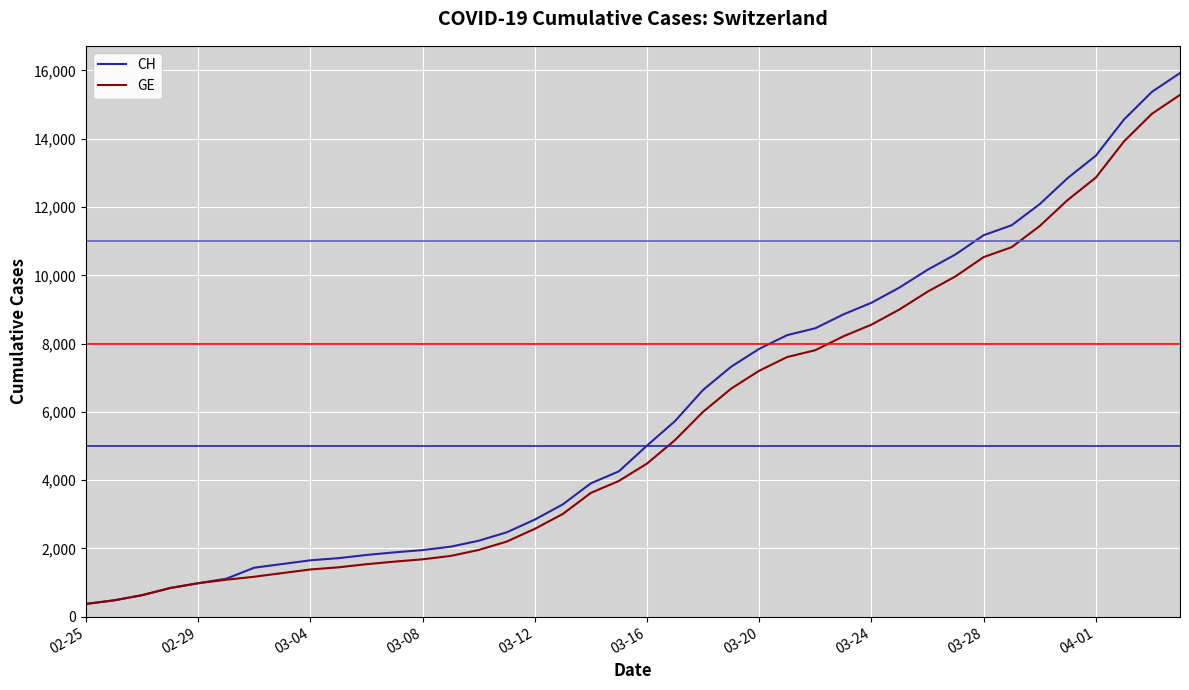

What is the difference between the second highest and second lowest values in the GE series?

14254